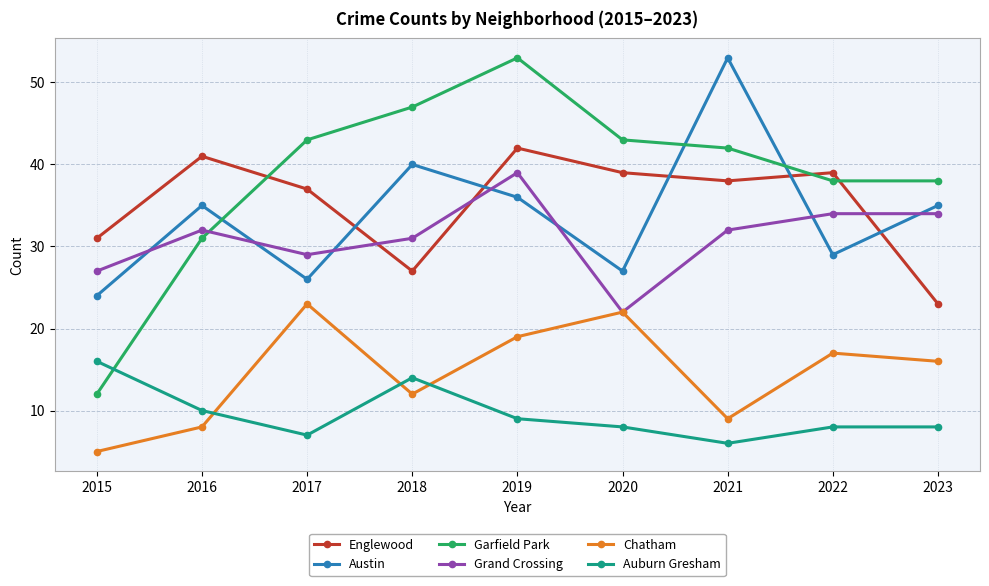

What is the approximate value of Garfield Park at 2016, to the nearest 5?

30